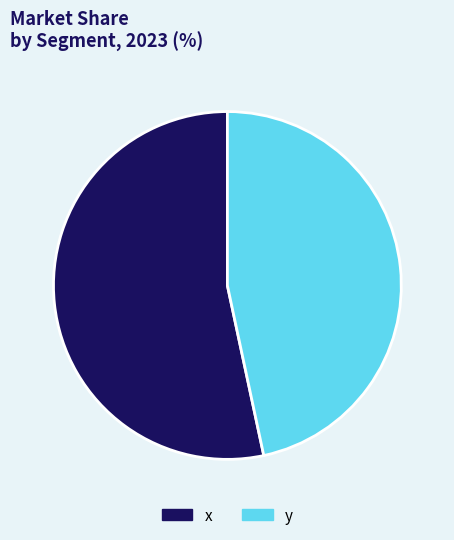

Which category has the smallest portion of the pie?

y